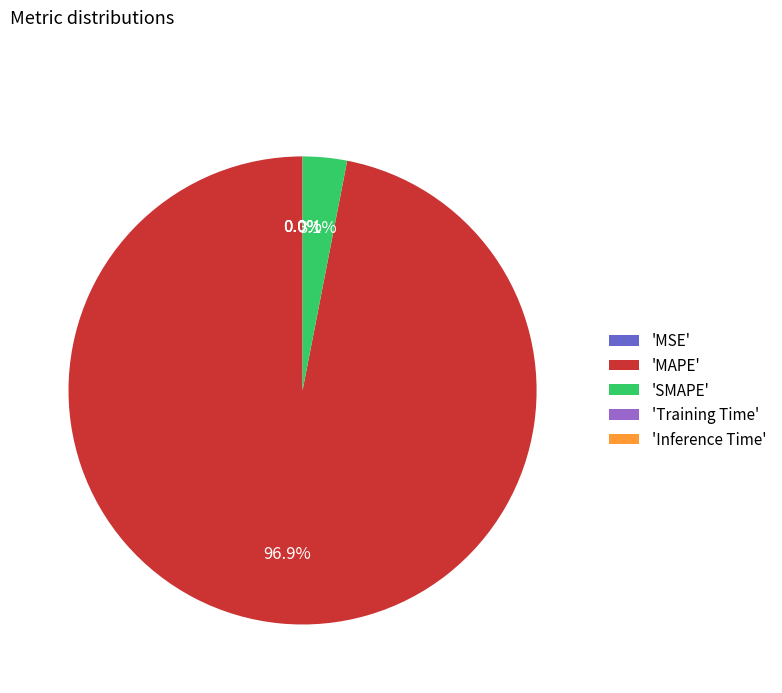

Which slice is the largest?

'MAPE'